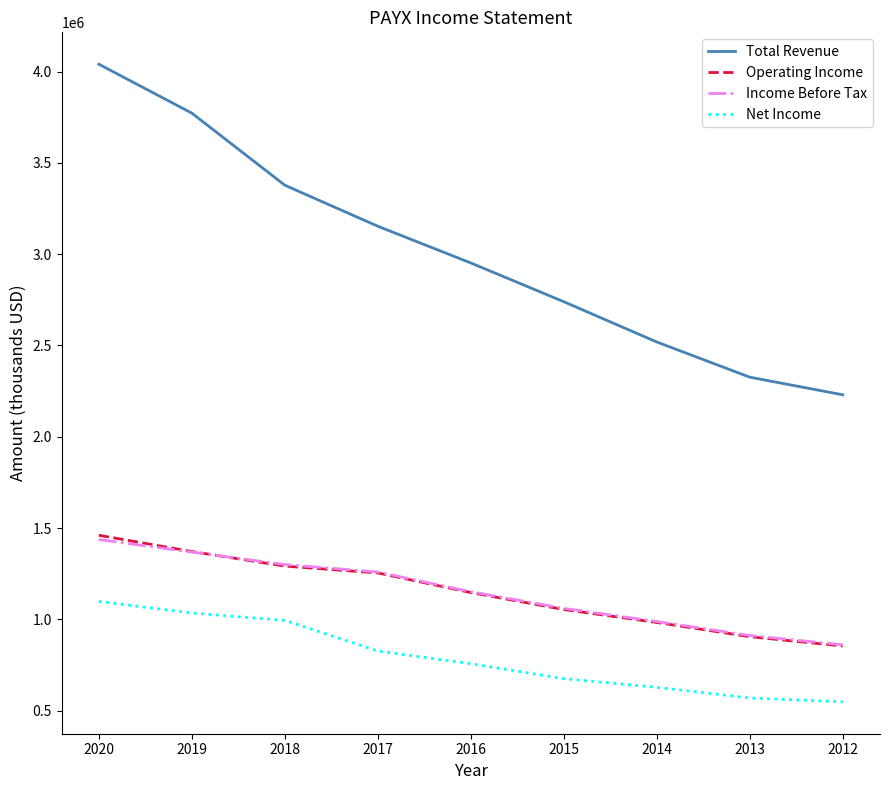

True or false: Income Before Tax and Total Revenue intersect in this chart.

False